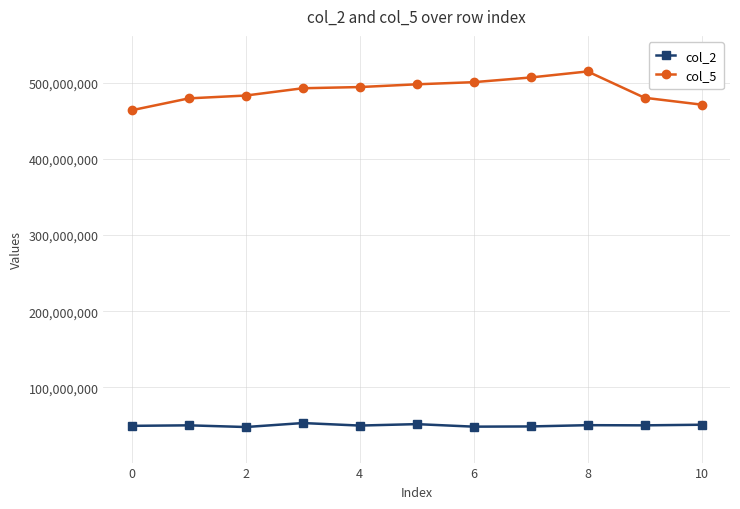

What is the value of the col_2 point at the 1st from the left?

49375333